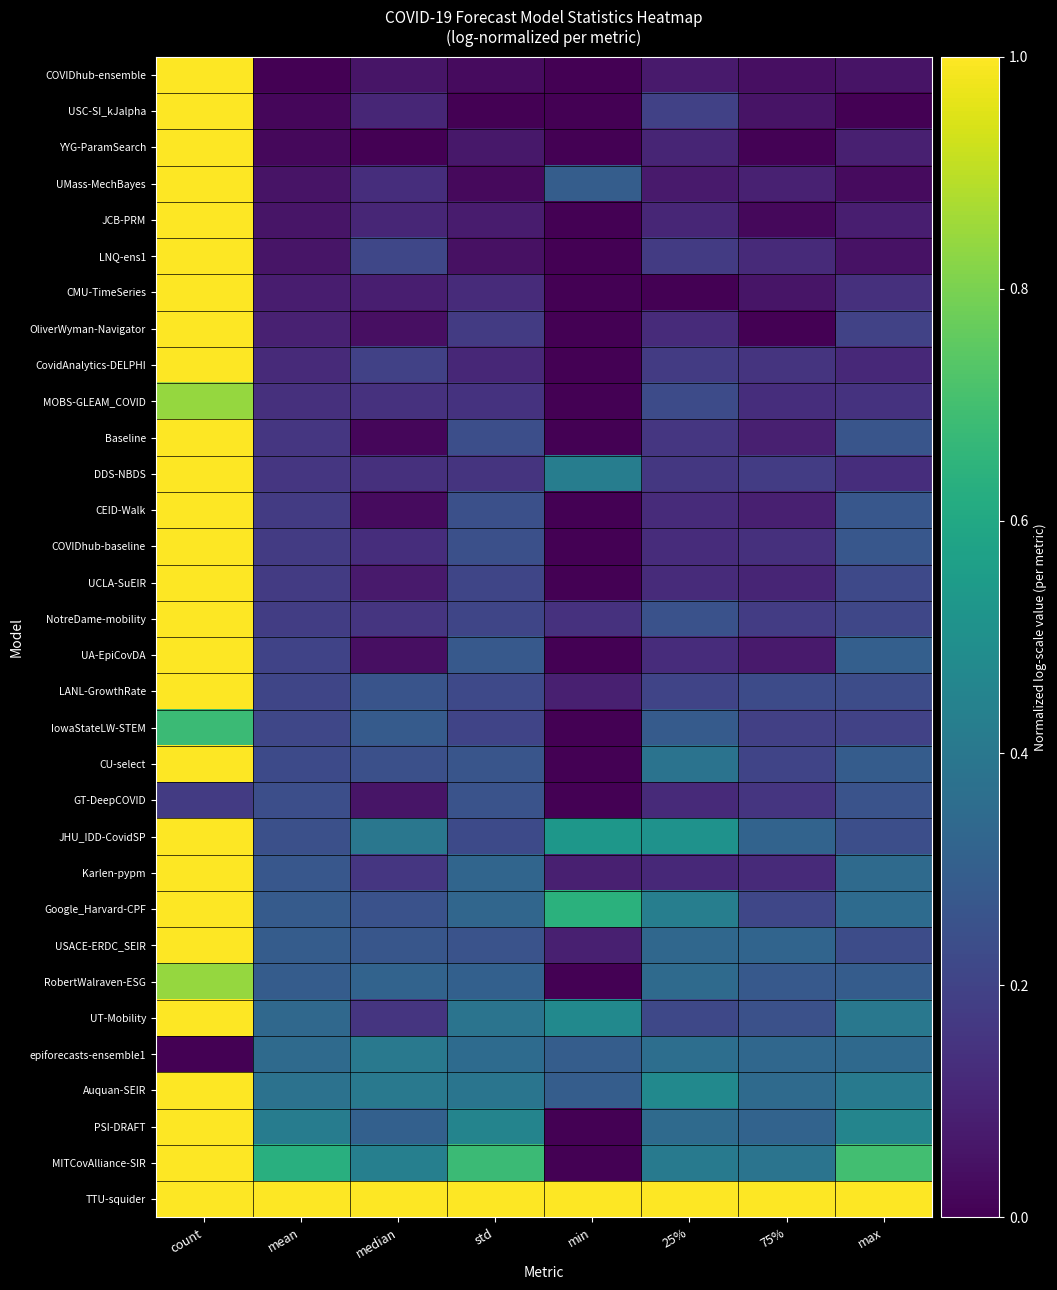

At how many categories does at least one series exceed 0?

8